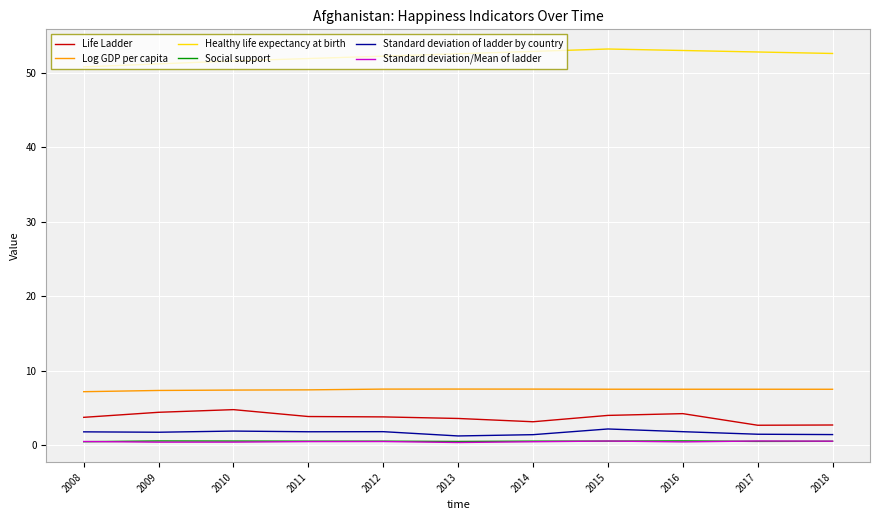

In Life Ladder, how many points are higher than both neighbors (excluding endpoints)?

2